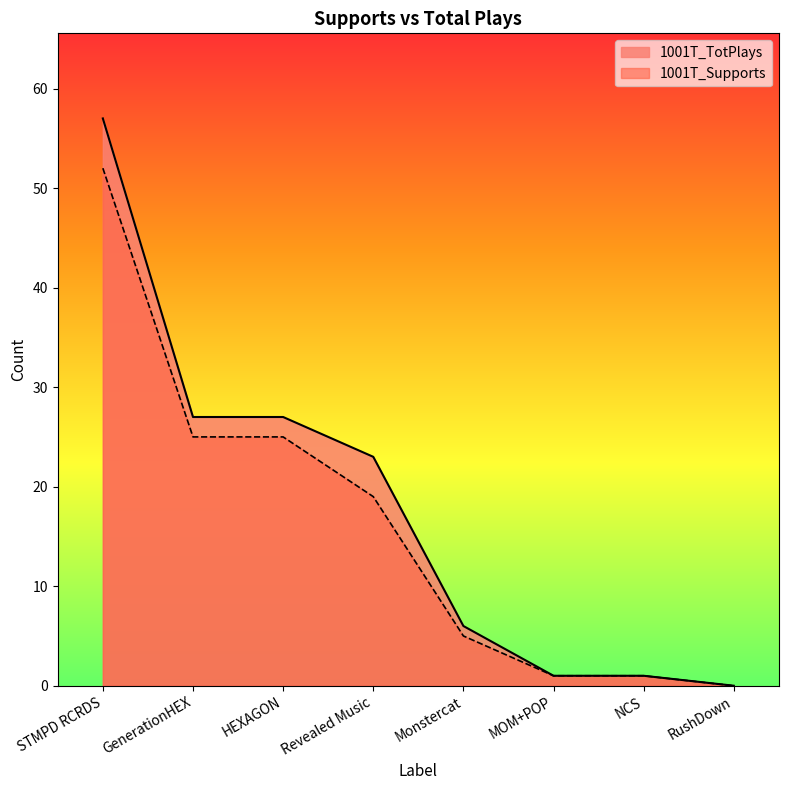

List the labels in order of 1001T_TotPlays value, largest first.

STMPD RCRDS, GenerationHEX, HEXAGON, Revealed Music, Monstercat, MOM+POP, NCS, RushDown